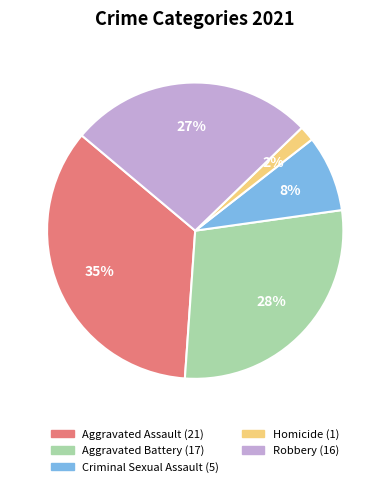

To the nearest percent, what is the average slice percentage?

20%